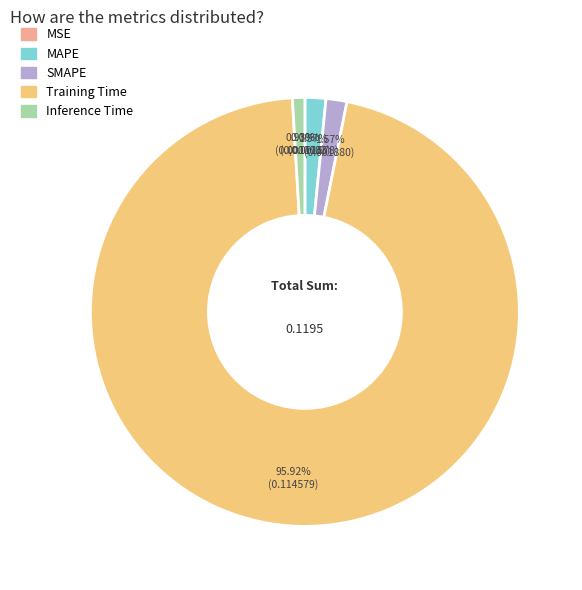

Do SMAPE and MAPE together represent more than half of the pie?

No